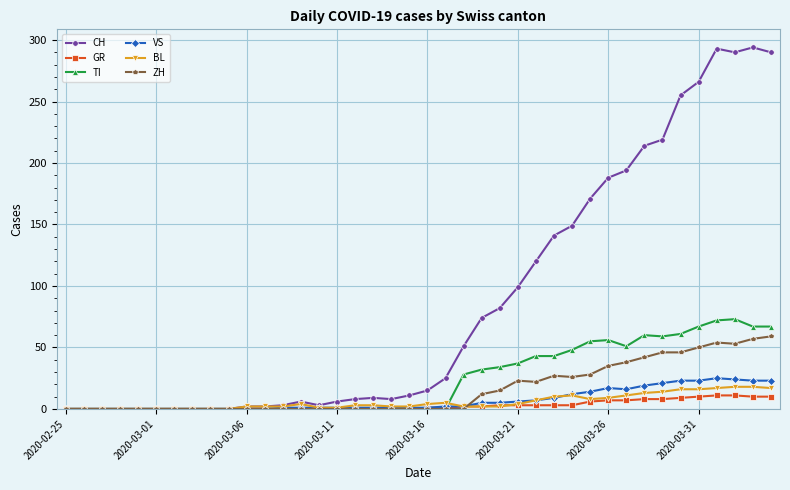

What is the highest value of the CH series?

294